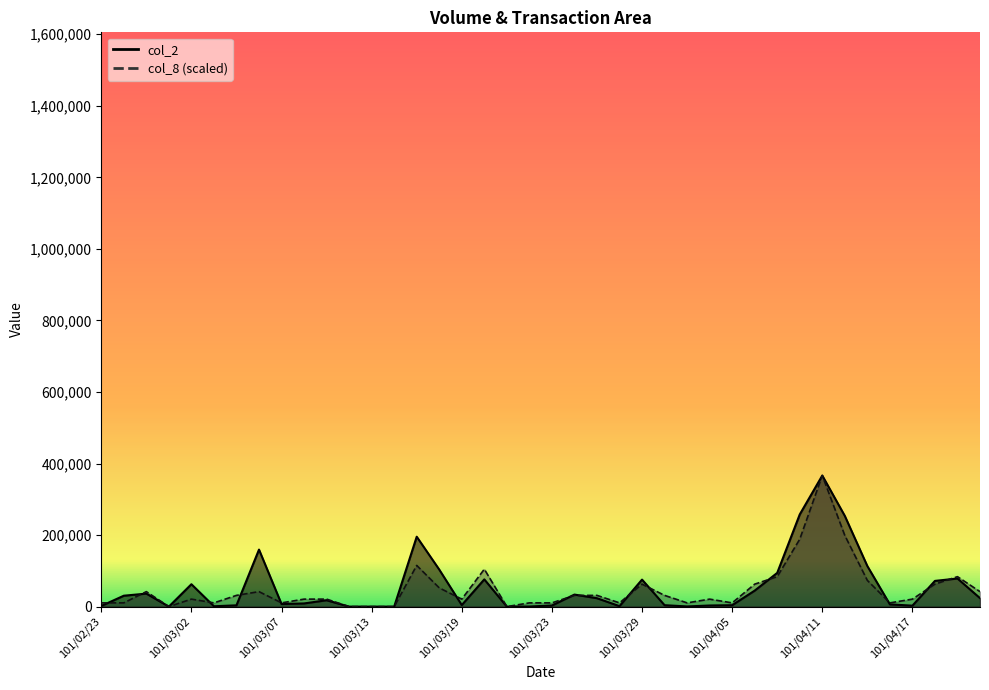

Is the value of col_8 at 101/04/10 greater than the value of col_2 at 101/03/29?

Yes